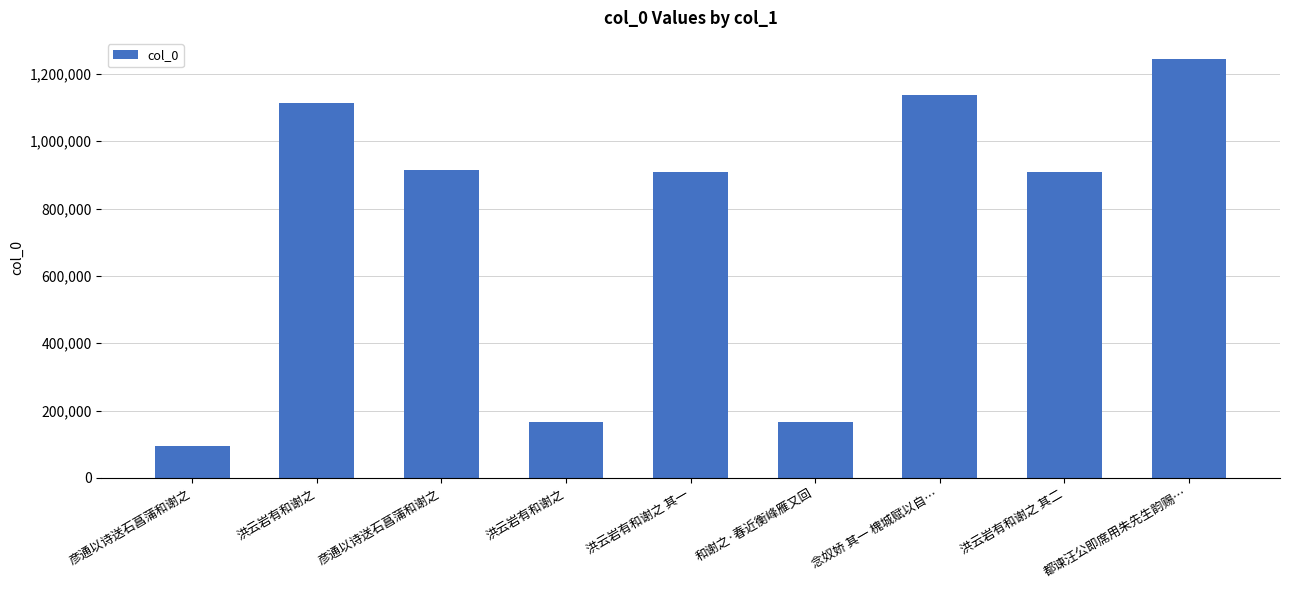

What is the difference between the values at 洪云岩有和谢之 其二 and 和谢之·春近衡峰雁又回?

744347